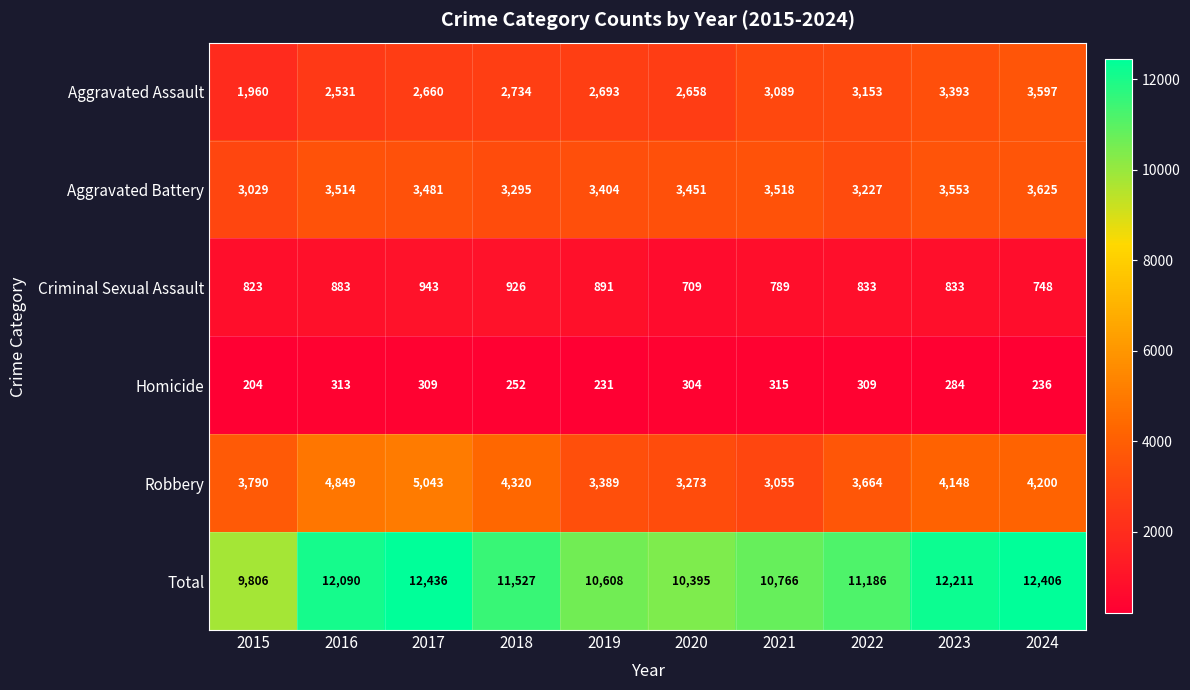

Which series has the largest total across all categories?

Total